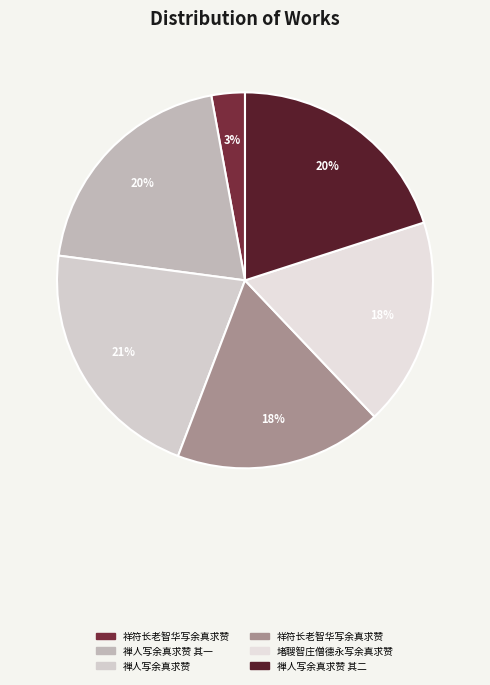

Count the number of slices in the pie.

6